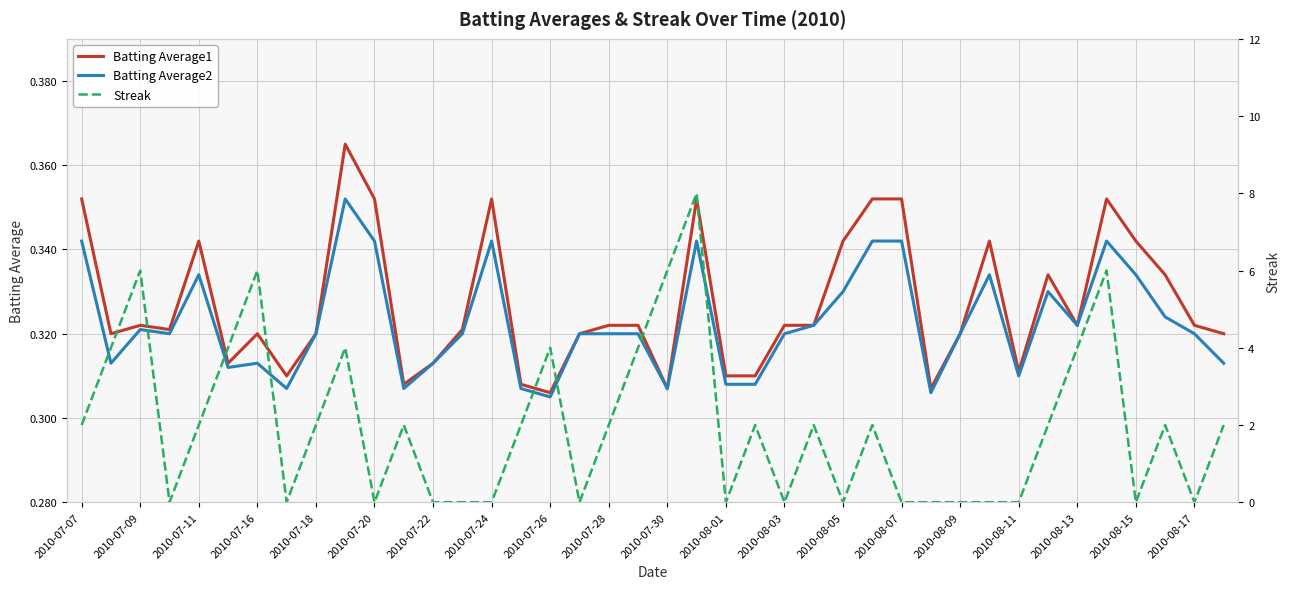

True or false: Batting Average2 has a value of 0.2 at 2010-08-07.

False